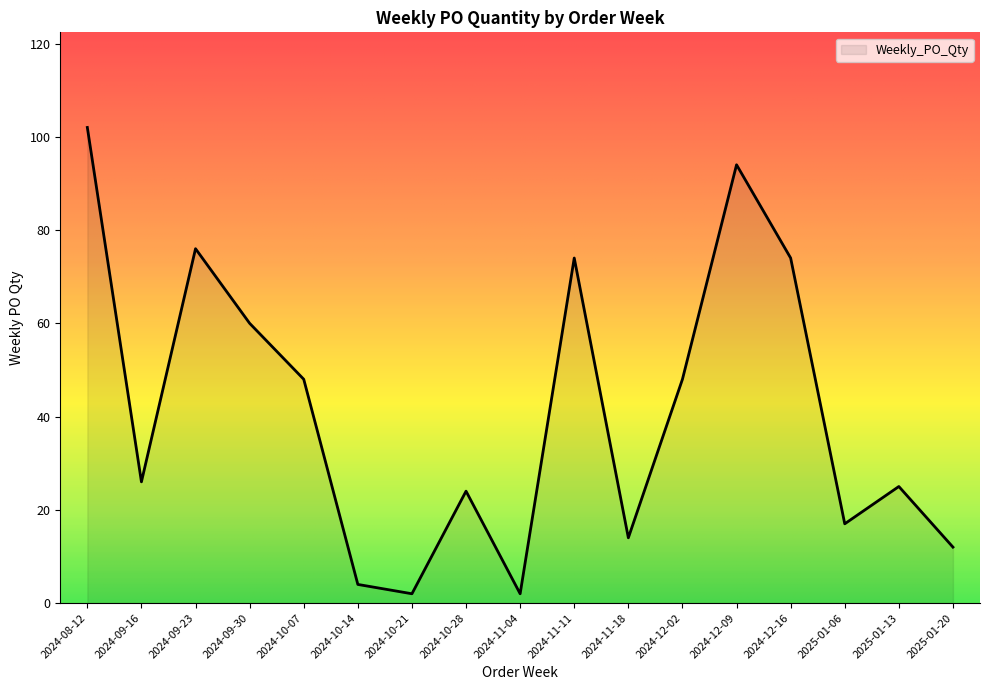

Reading right to left, extract all data points from this chart.

2025-01-20=12	2025-01-13=25	2025-01-06=17	2024-12-16=74	2024-12-09=94	2024-12-02=48	2024-11-18=14	2024-11-11=74	2024-11-04=2	2024-10-28=24	2024-10-21=2	2024-10-14=4	2024-10-07=48	2024-09-30=60	2024-09-23=76	2024-09-16=26	2024-08-12=102